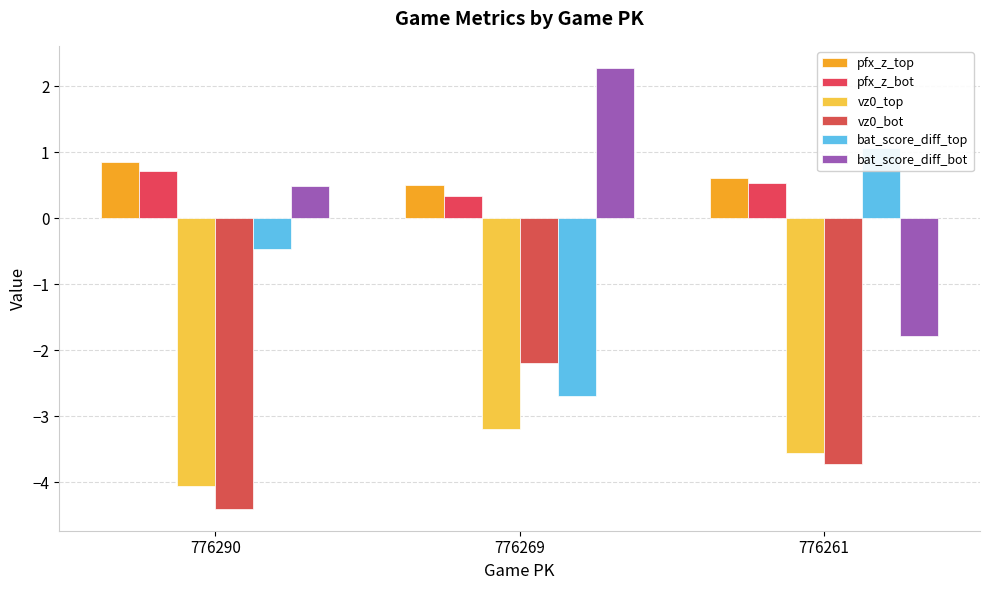

What is the difference between the second highest and minimum values in the pfx_z_bot series?

0.2